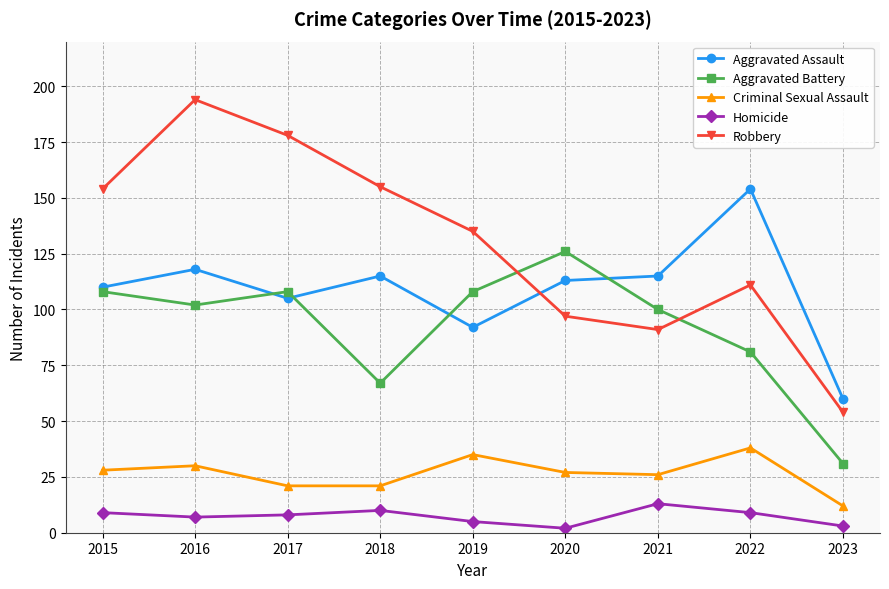

True or false: Aggravated Battery has a value of 102 at 2016.

True